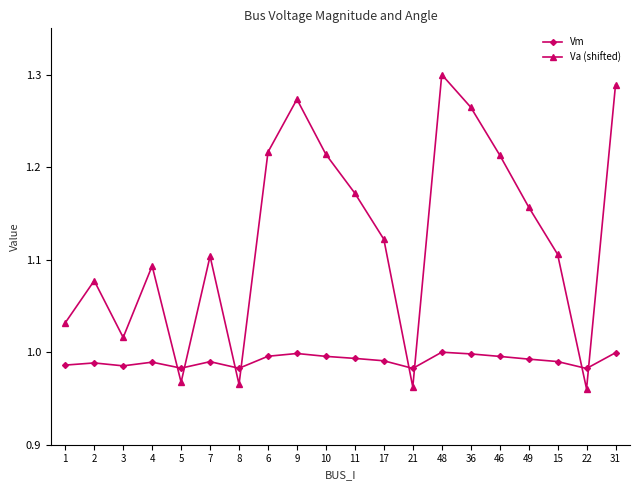

List the series in order of their overall mean, highest first.

Va (shifted), Vm